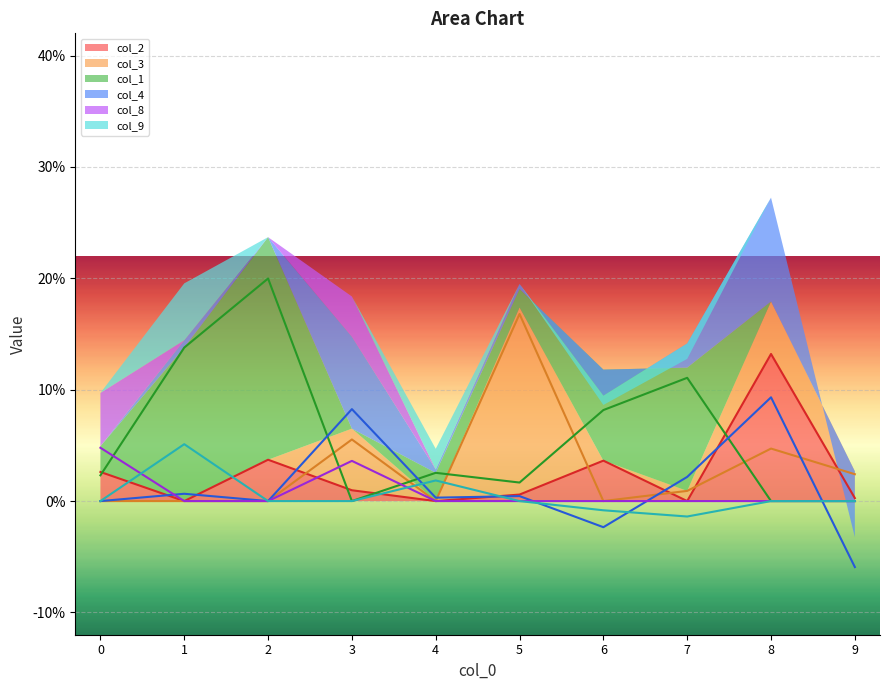

Is the value of col_3 at 2 greater than the value of col_1 at 1?

No